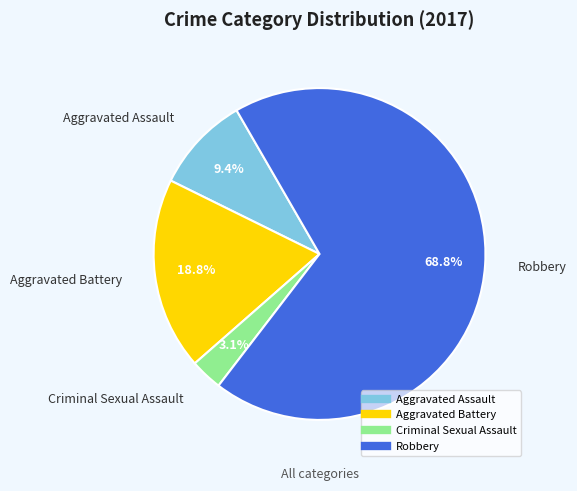

Does Criminal Sexual Assault account for over 50% of the chart?

No